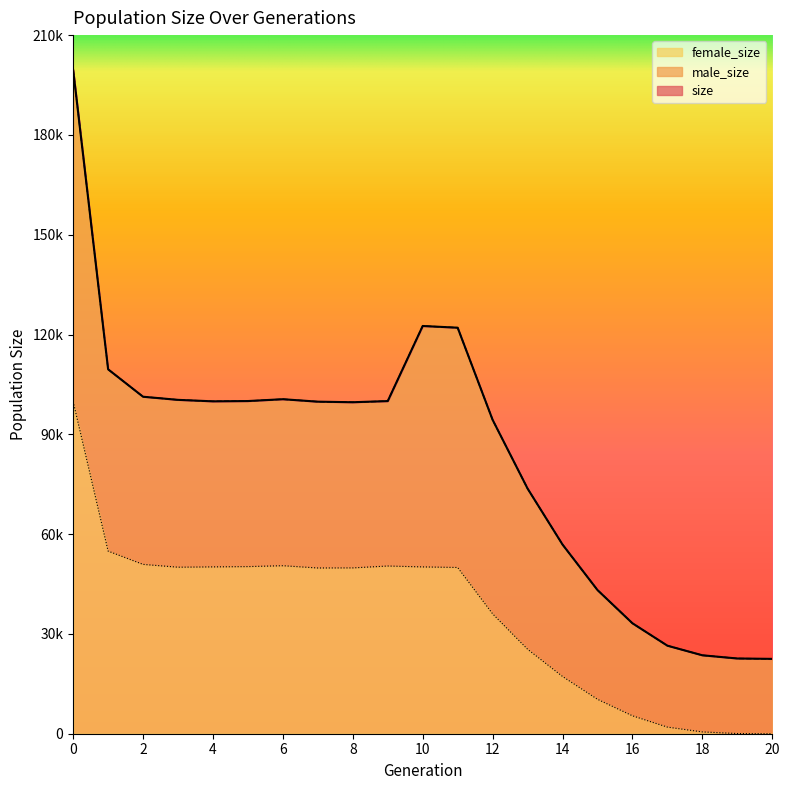

What is the difference between the female_size values at 0 and 20?

99852